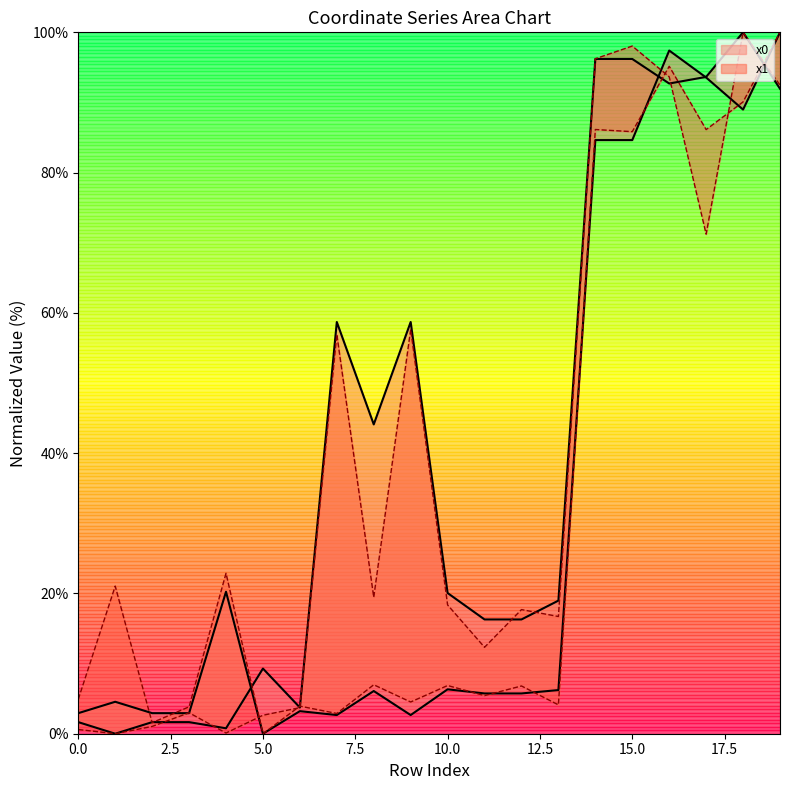

Where is the first local minimum for x0?

1